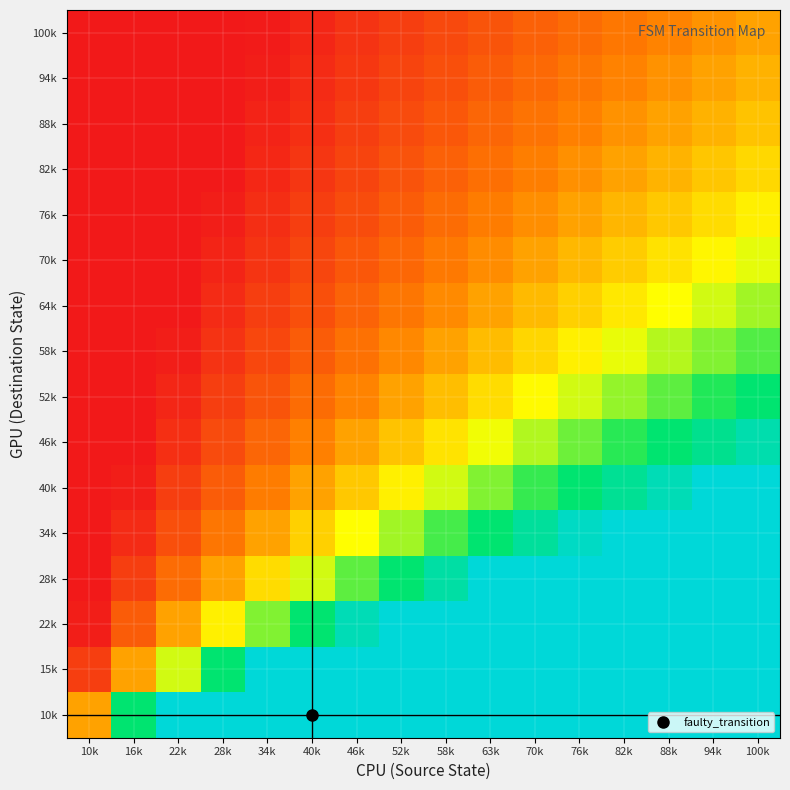

Rank the series at 34k from highest to lowest value.

10k, 15k, 22k, 28k, 34k, 40k, 46k, 52k, 58k, 64k, 70k, 76k, 82k, 88k, 94k, 100k